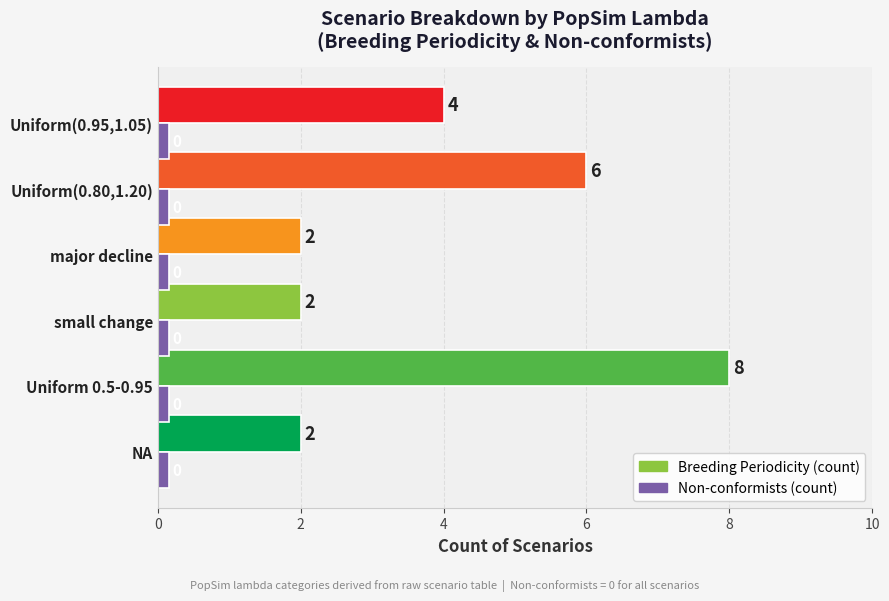

Is it true that Breeding Periodicity (count) equals 2.0 at major decline?

True